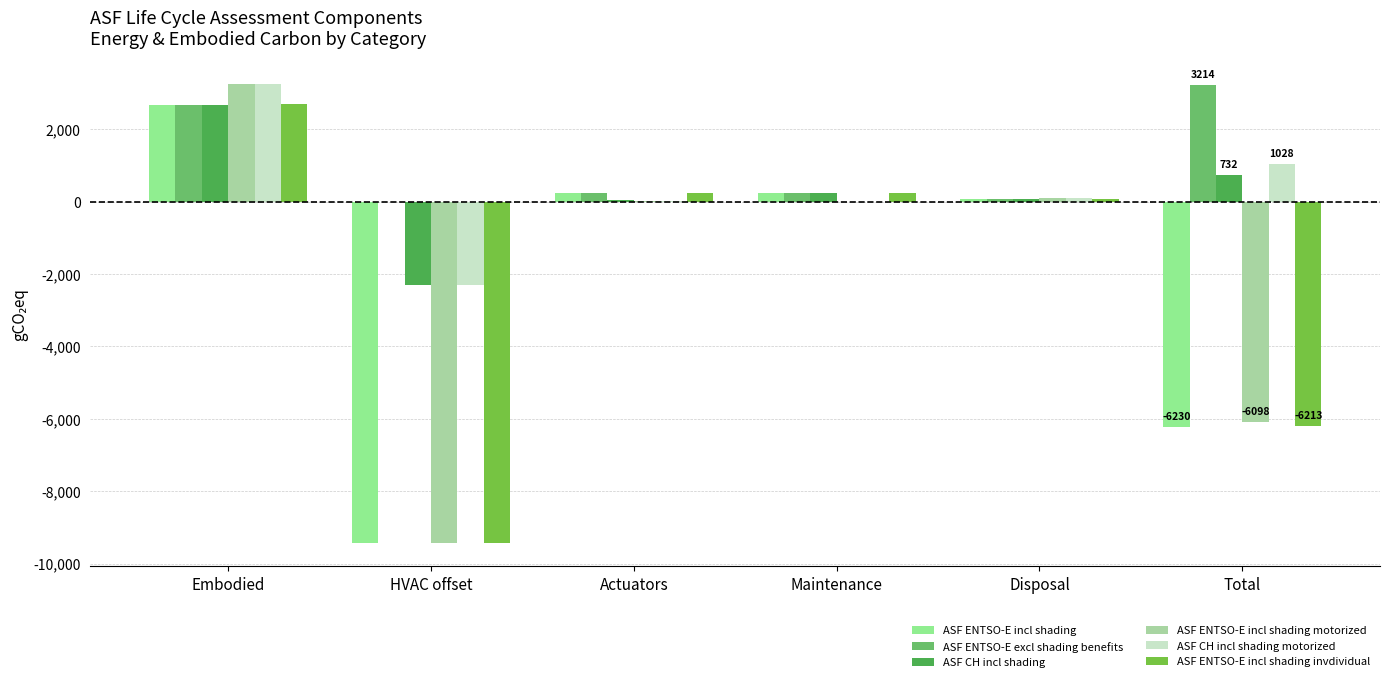

At which label does ASF ENTSO-E incl shading invdividual first exceed 225?

Embodied